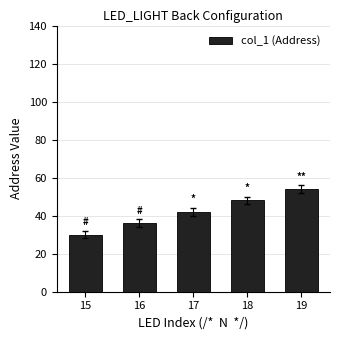

Does the chart contain any negative values?

No